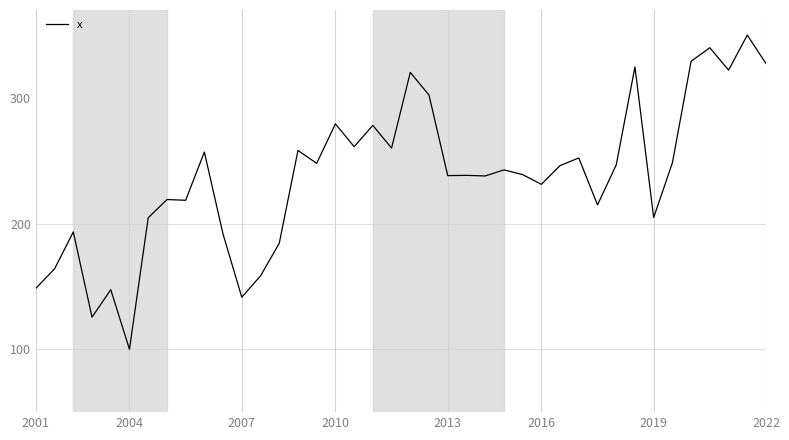

What is the greatest value displayed?

350.0